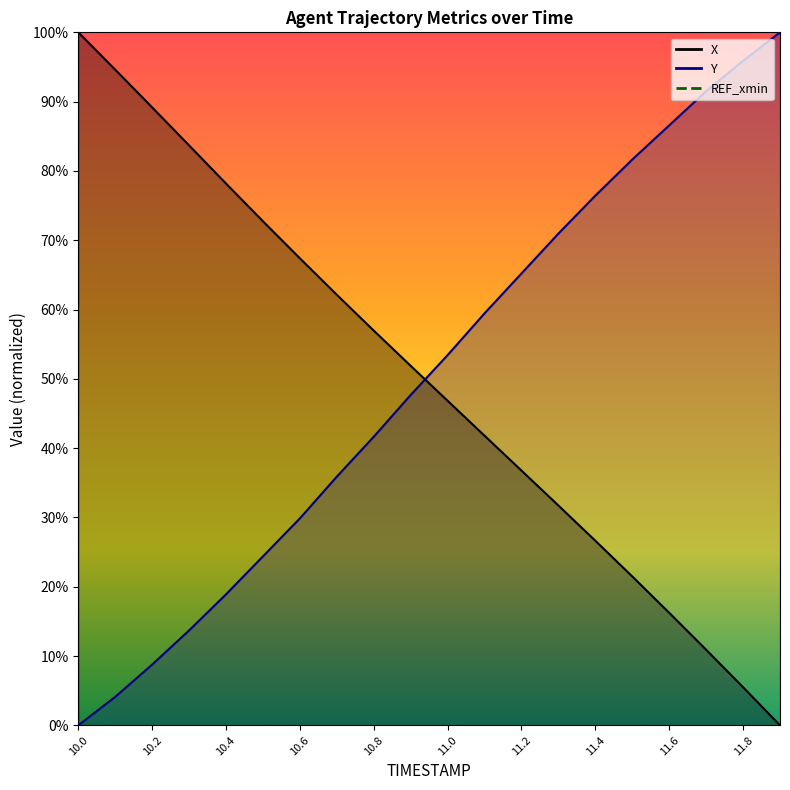

Which series changed the most between 10.8 and 11.5?

Y